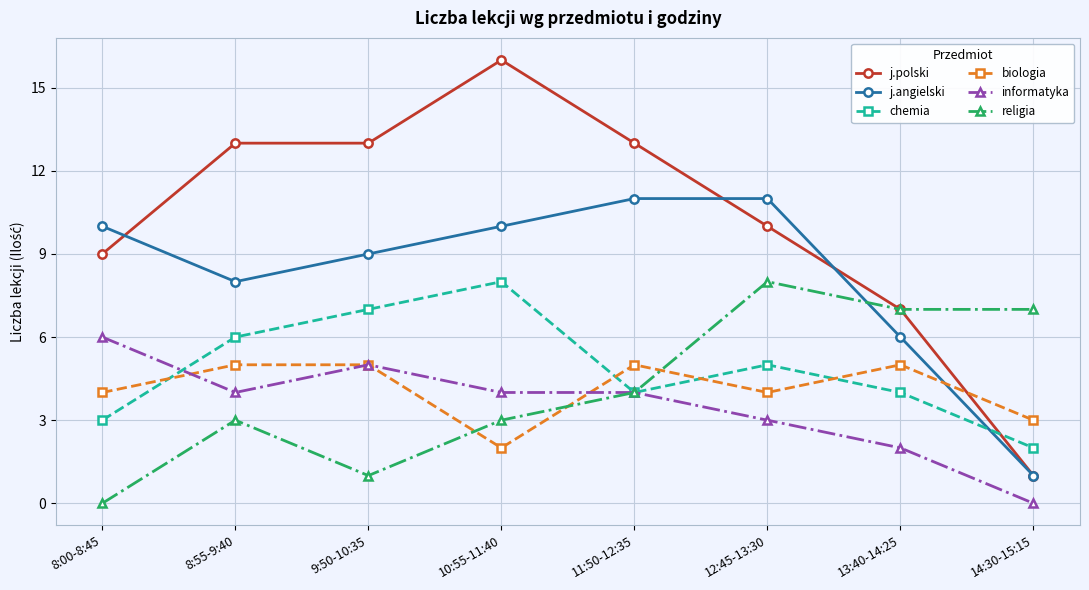

True or false: informatyka has a value of 3 at 12:45-13:30.

True